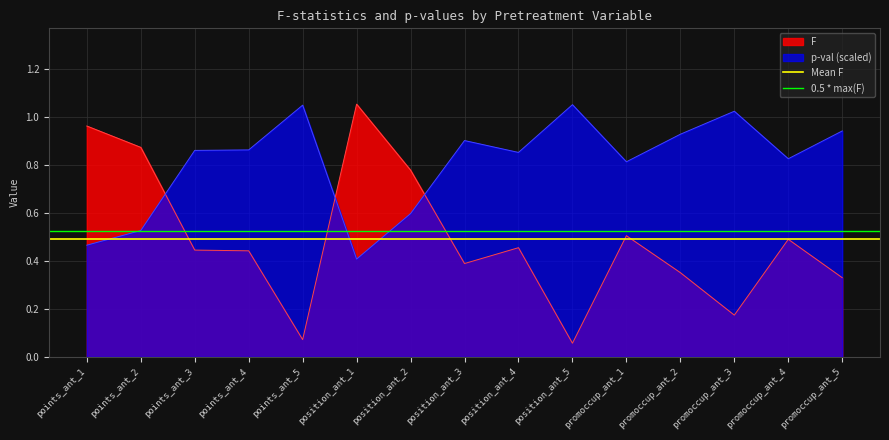

True or false: F has a value of 0.9 at promoccup_ant_1.

False